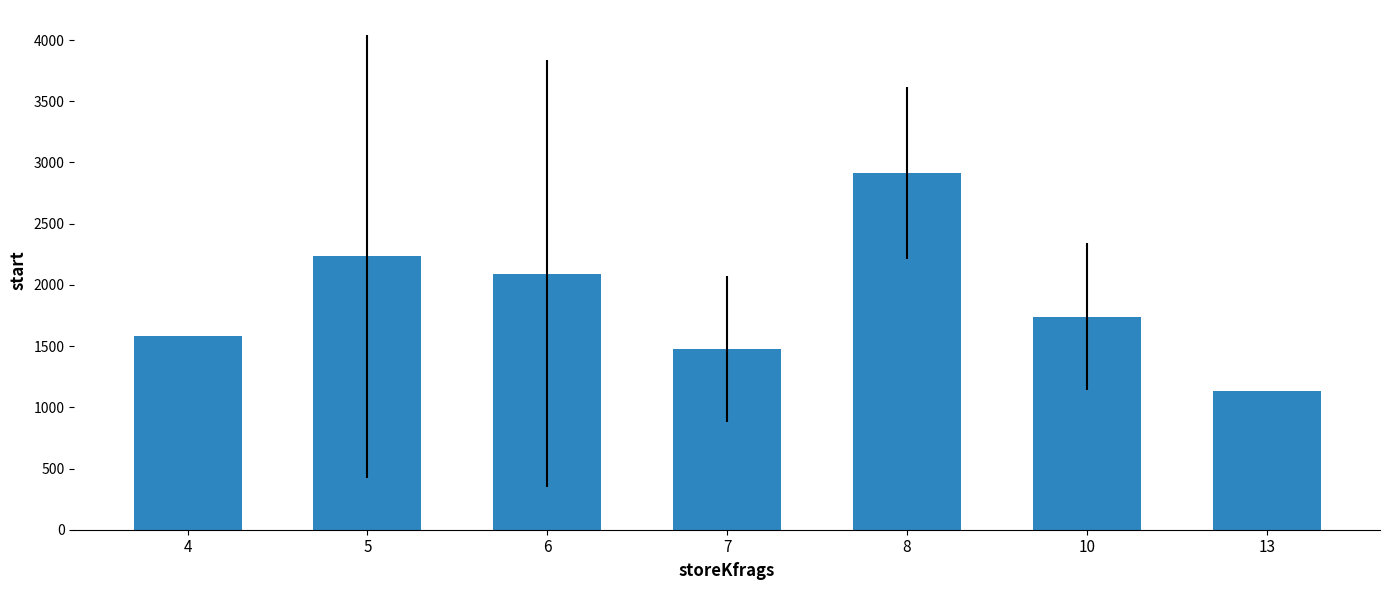

What is the difference between the values at 8 and 5?

680.8